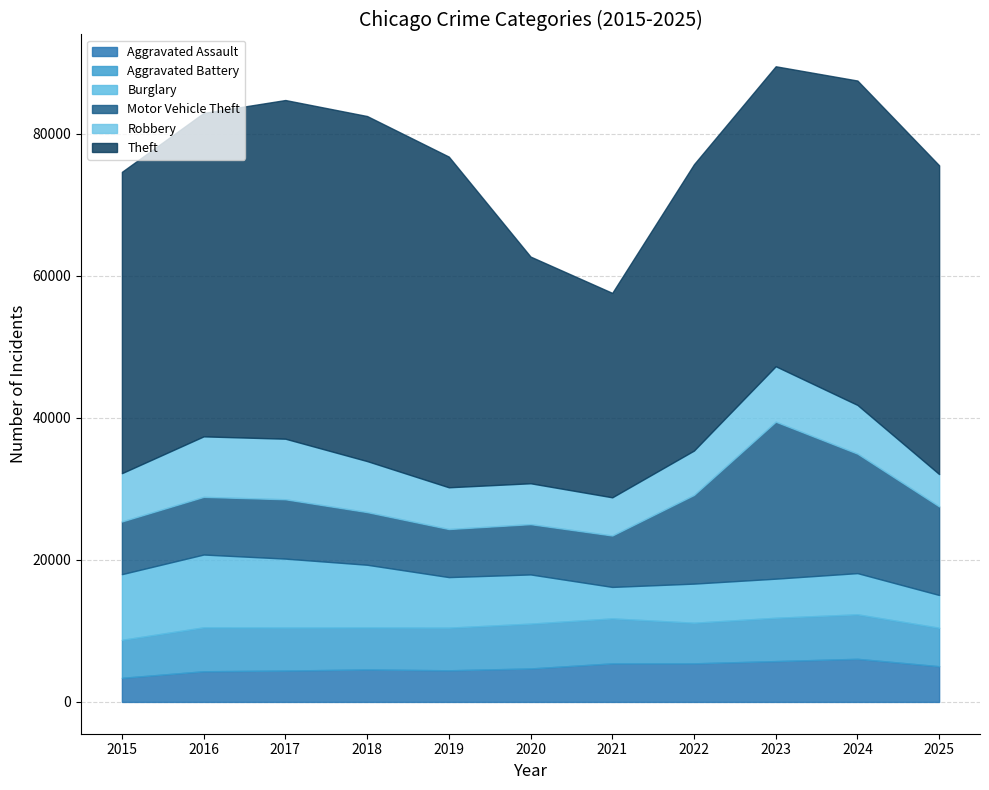

The value of Theft at 2025 is 43471. True or false?

True